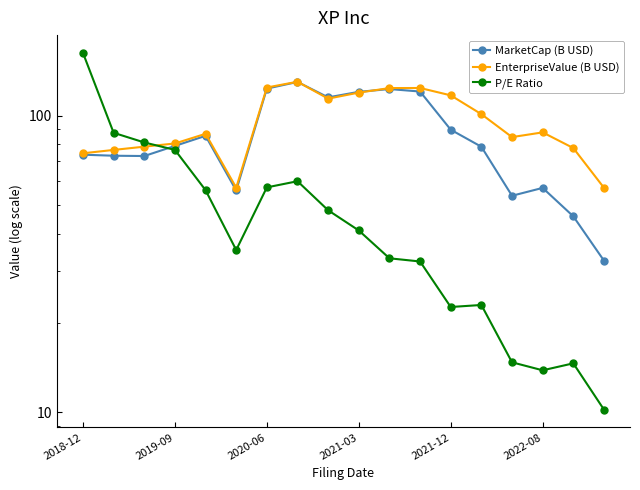

Which series changed the most between 2022-08 and 9?

MarketCap (B USD)